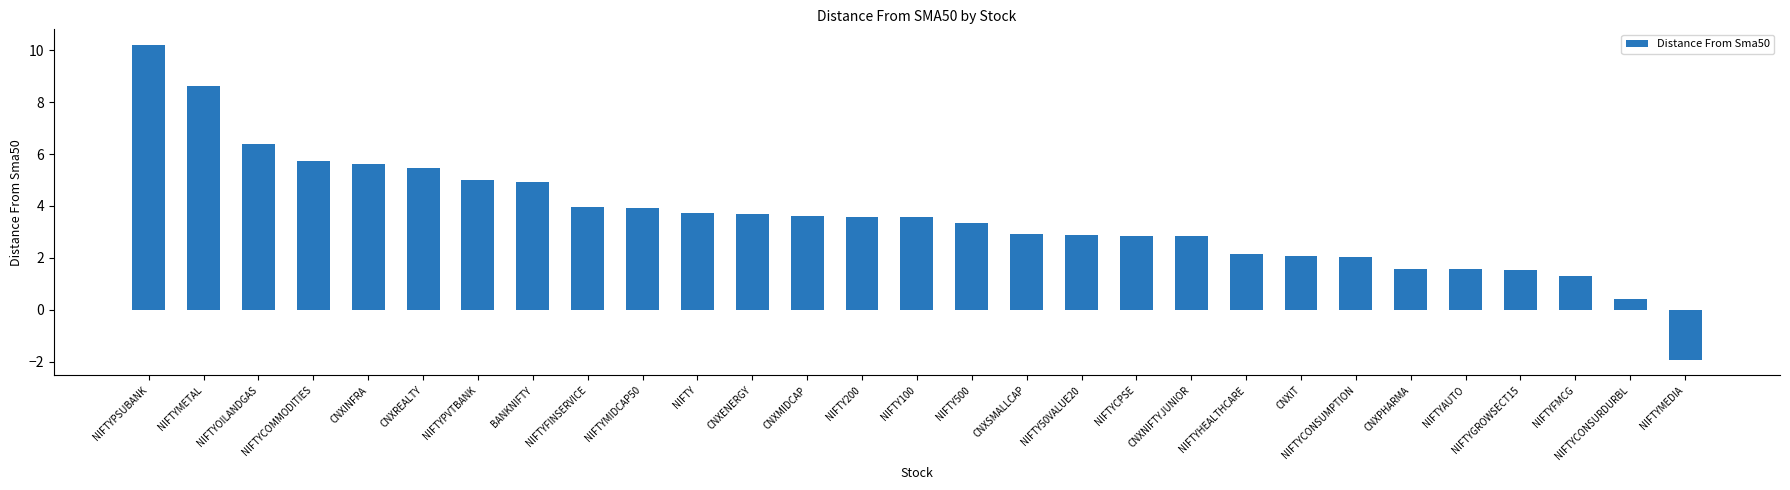

How many values are above zero?

28